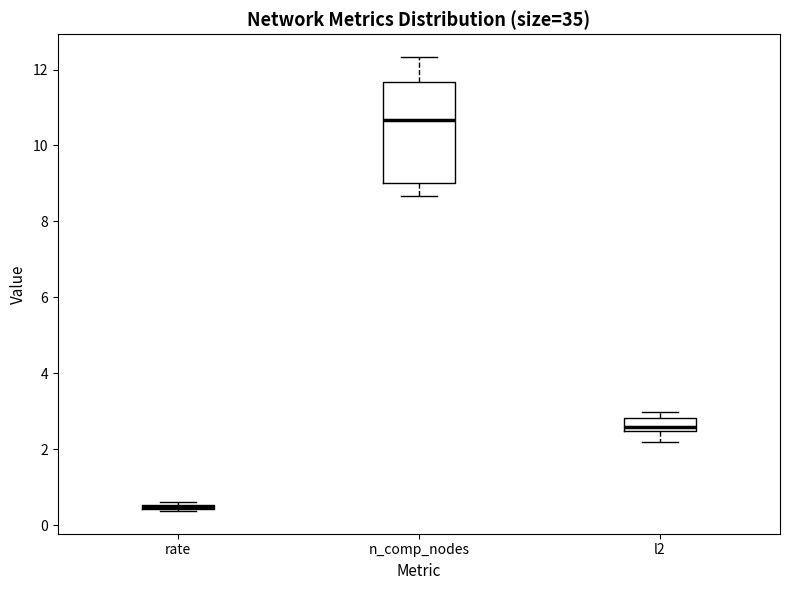

Where does the lower whisker of the box for n_comp_nodes end on the y-axis? The values are not printed on the chart, so give them approximately, as read against the axis.

8.6